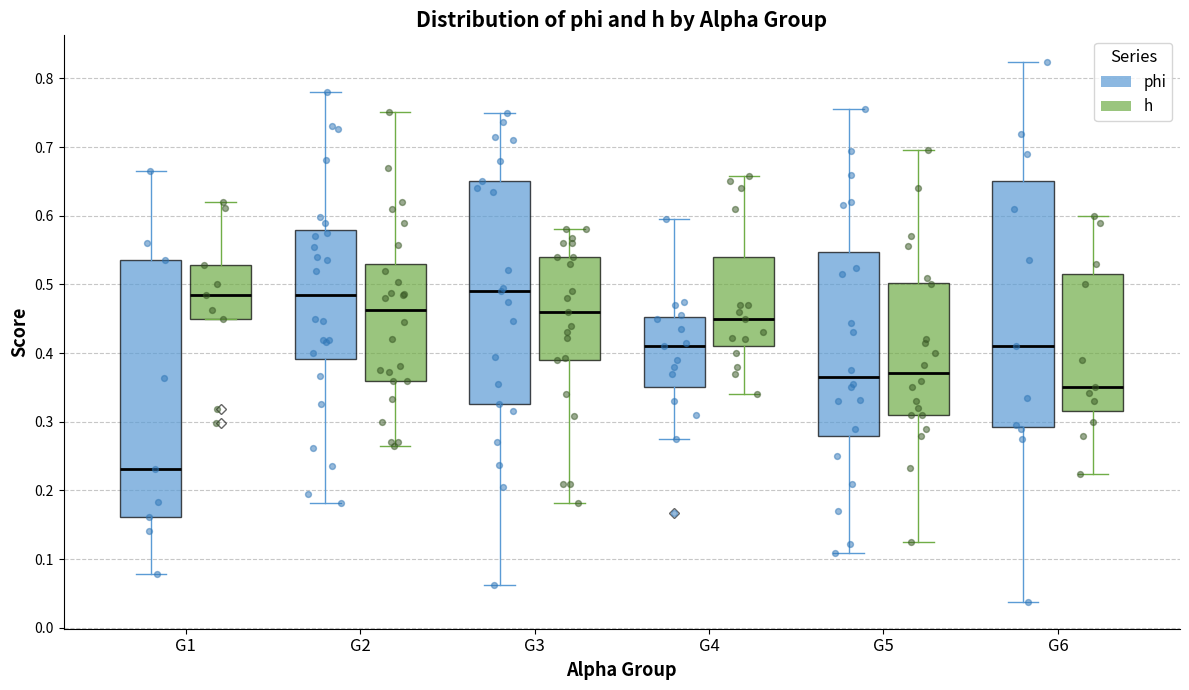

Reading left to right, transcribe this box plot: for each box, give where its median line is, the range the box spans, and where its two whiskers end, as read against the y-axis. The values are not printed on the chart, so give them approximately, as read against the axis.

G1 (phi): median 0.23, box 0.16 to 0.54, whiskers 0.08 to 0.67
G1 (h): median 0.48, box 0.45 to 0.53, whiskers 0.45 to 0.62
G2 (phi): median 0.49, box 0.39 to 0.58, whiskers 0.18 to 0.78
G2 (h): median 0.46, box 0.36 to 0.53, whiskers 0.27 to 0.75
G3 (phi): median 0.49, box 0.33 to 0.65, whiskers 0.06 to 0.75
G3 (h): median 0.46, box 0.39 to 0.54, whiskers 0.18 to 0.58
G4 (phi): median 0.41, box 0.35 to 0.45, whiskers 0.27 to 0.60
G4 (h): median 0.45, box 0.41 to 0.54, whiskers 0.34 to 0.66
G5 (phi): median 0.37, box 0.28 to 0.55, whiskers 0.11 to 0.76
G5 (h): median 0.37, box 0.31 to 0.50, whiskers 0.12 to 0.70
G6 (phi): median 0.41, box 0.29 to 0.65, whiskers 0.04 to 0.82
G6 (h): median 0.35, box 0.32 to 0.52, whiskers 0.22 to 0.60